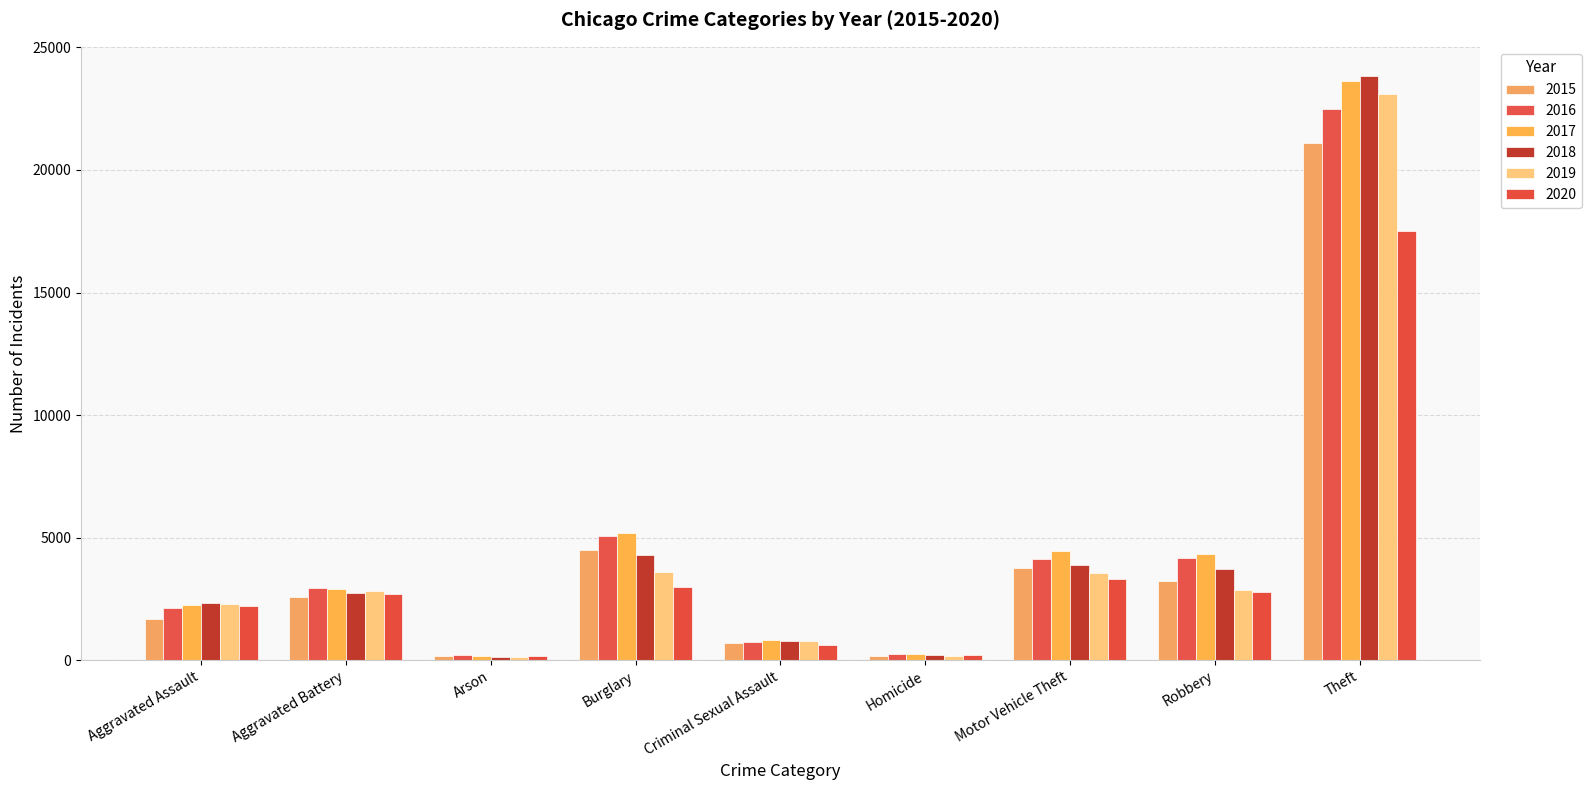

How many data points in 2019 are less than 2834?

4